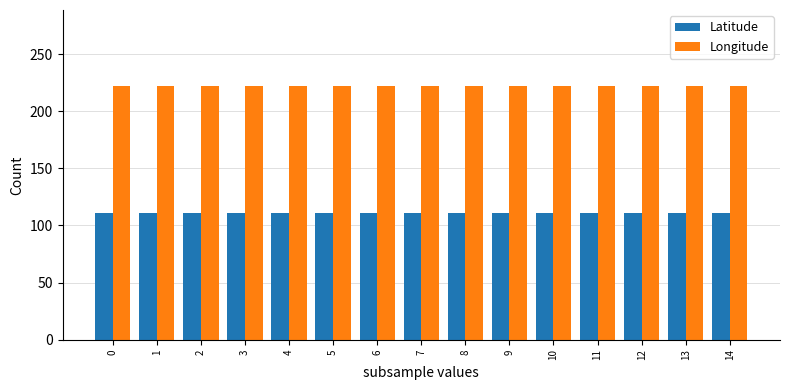

What is the average value of the Latitude series?

111